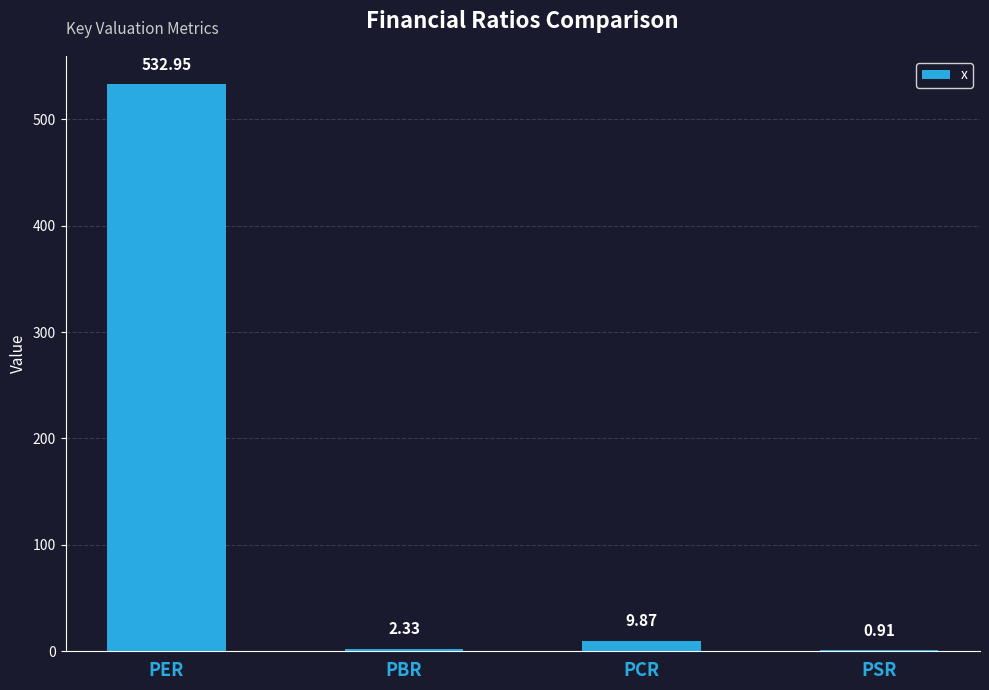

What is the change in value from PBR to PCR?

+7.5